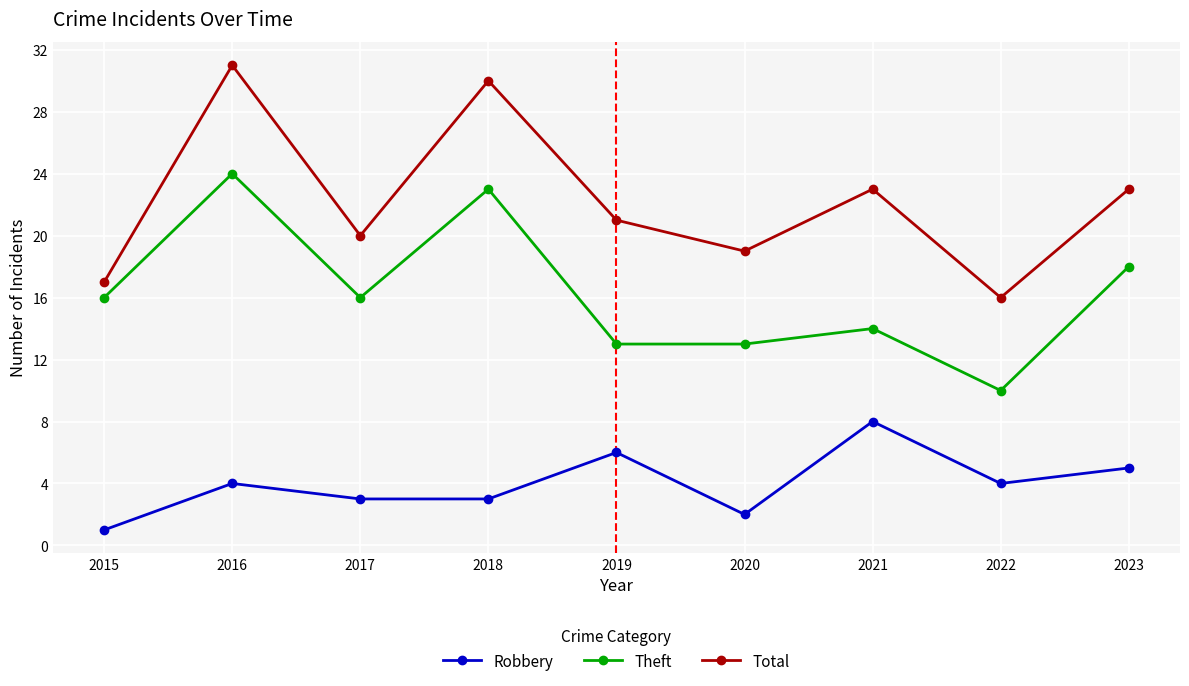

Which series has the largest range (max minus min)?

Total